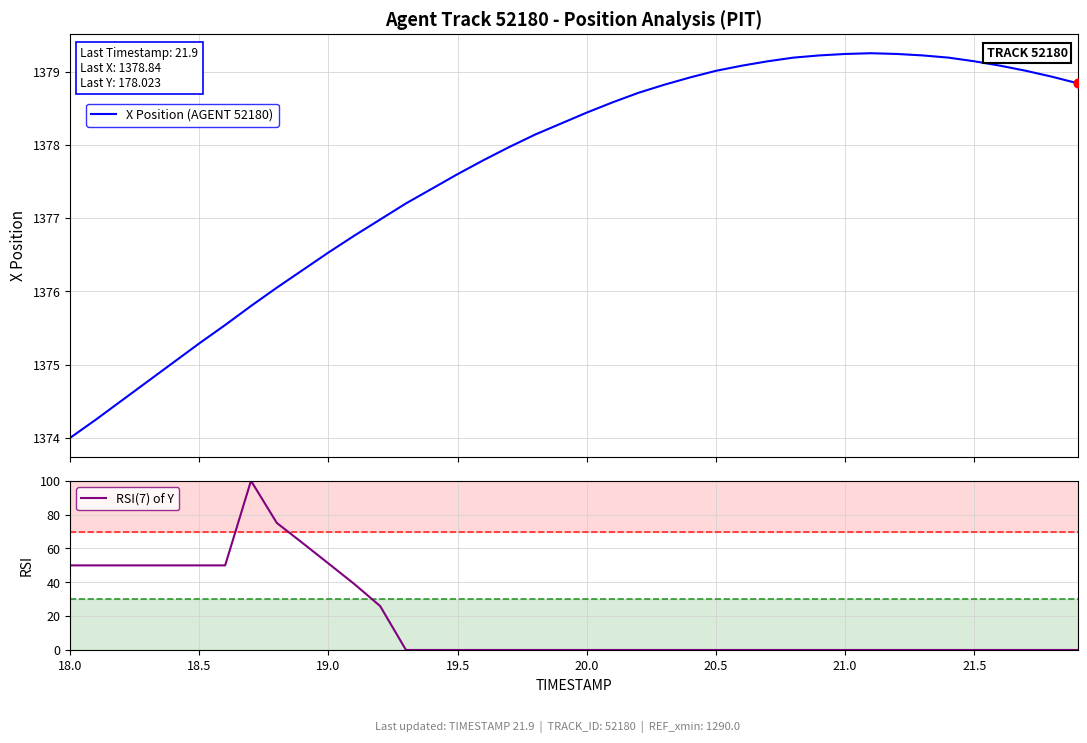

What is the maximum value for RSI(7) of Y?

100.0